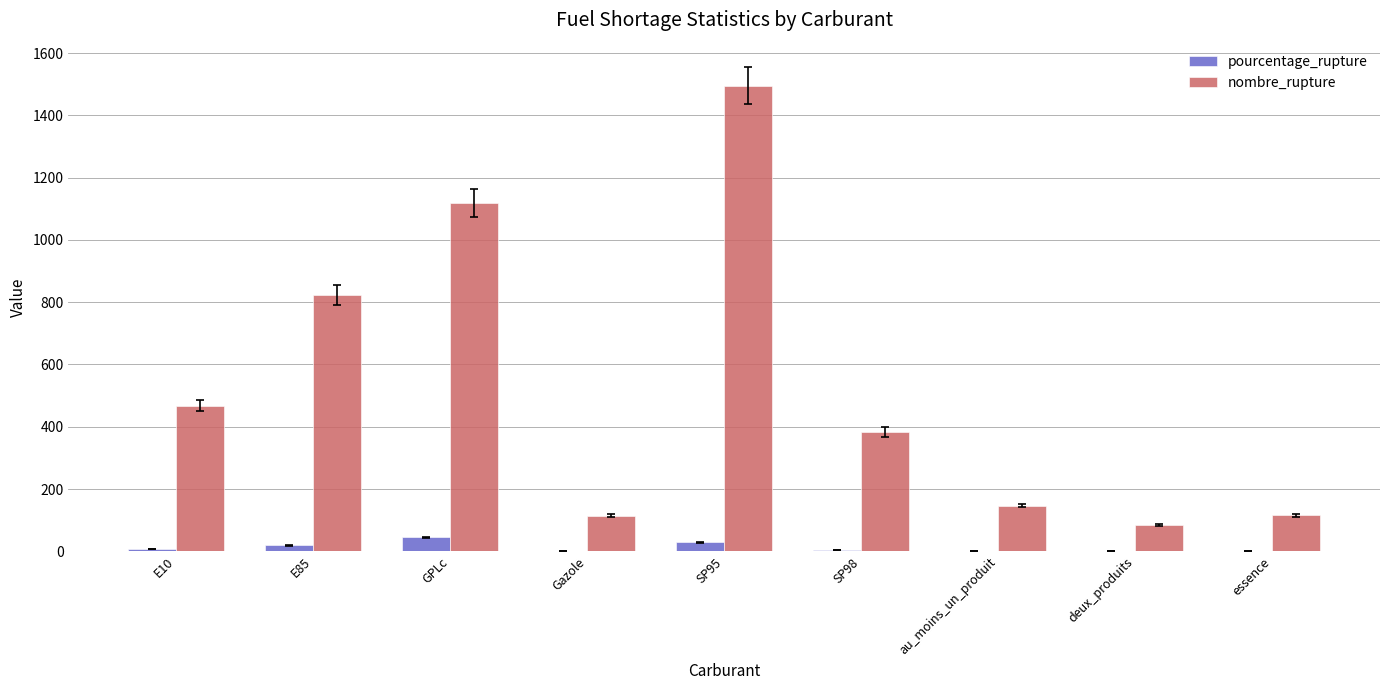

Does the chart contain stacked bars?

No